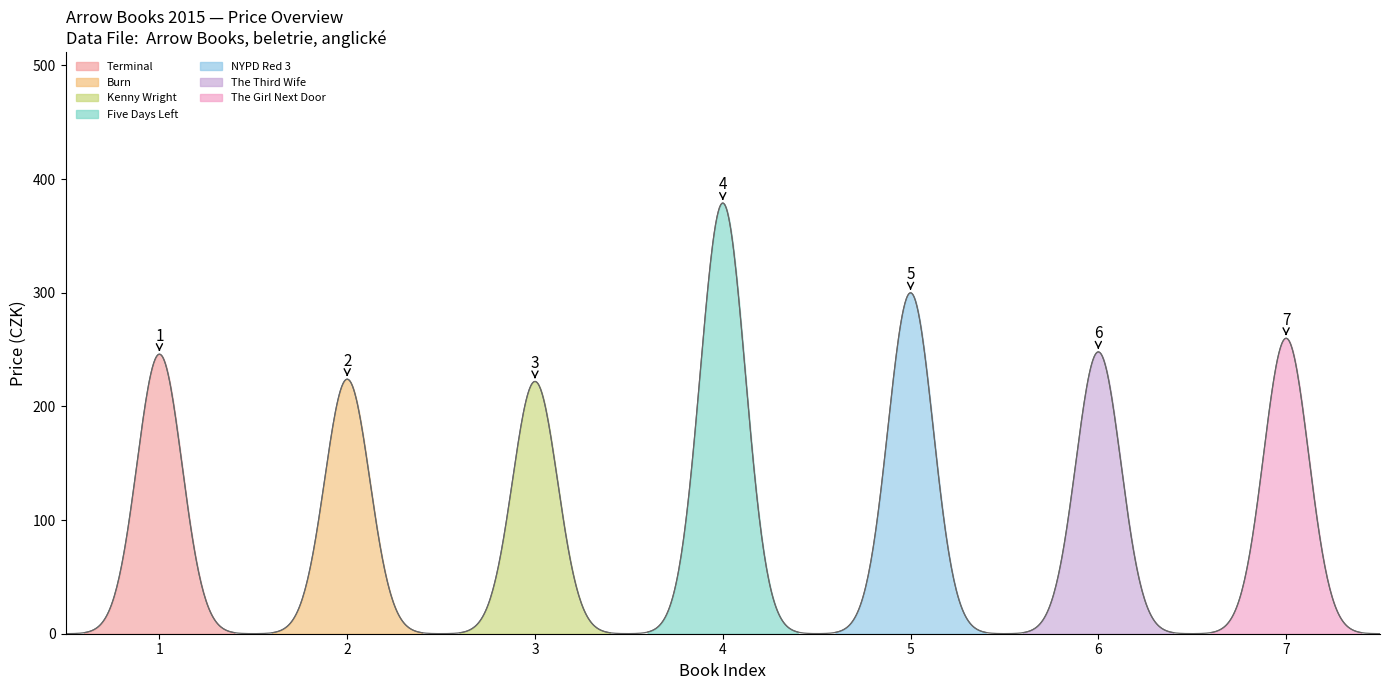

True or false: price_from and price_to intersect in this chart.

False